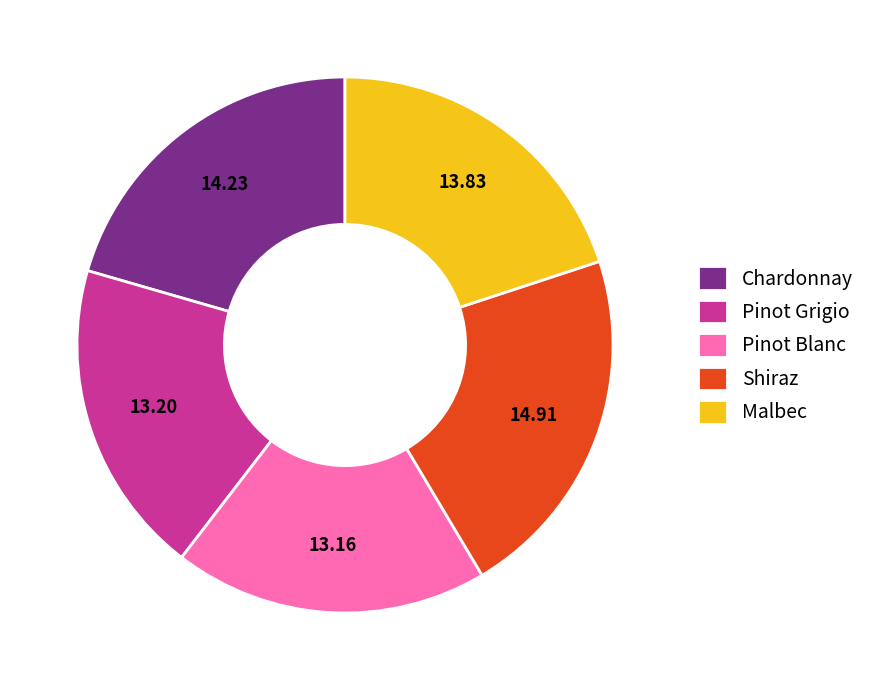

What is the largest slice in the pie chart?

Shiraz